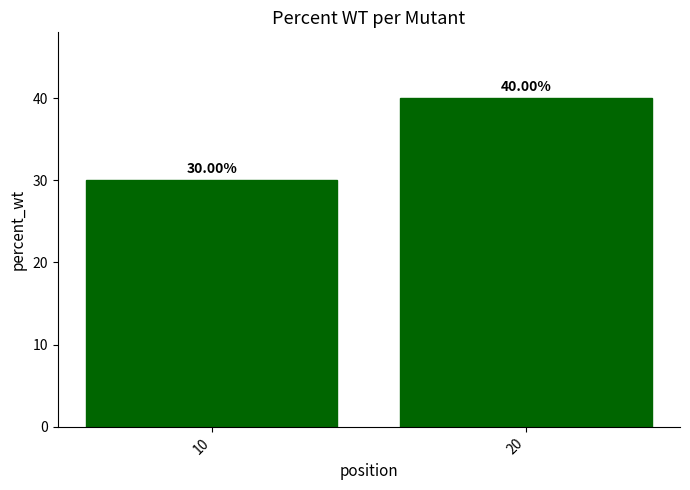

What is the sum of all values?

70